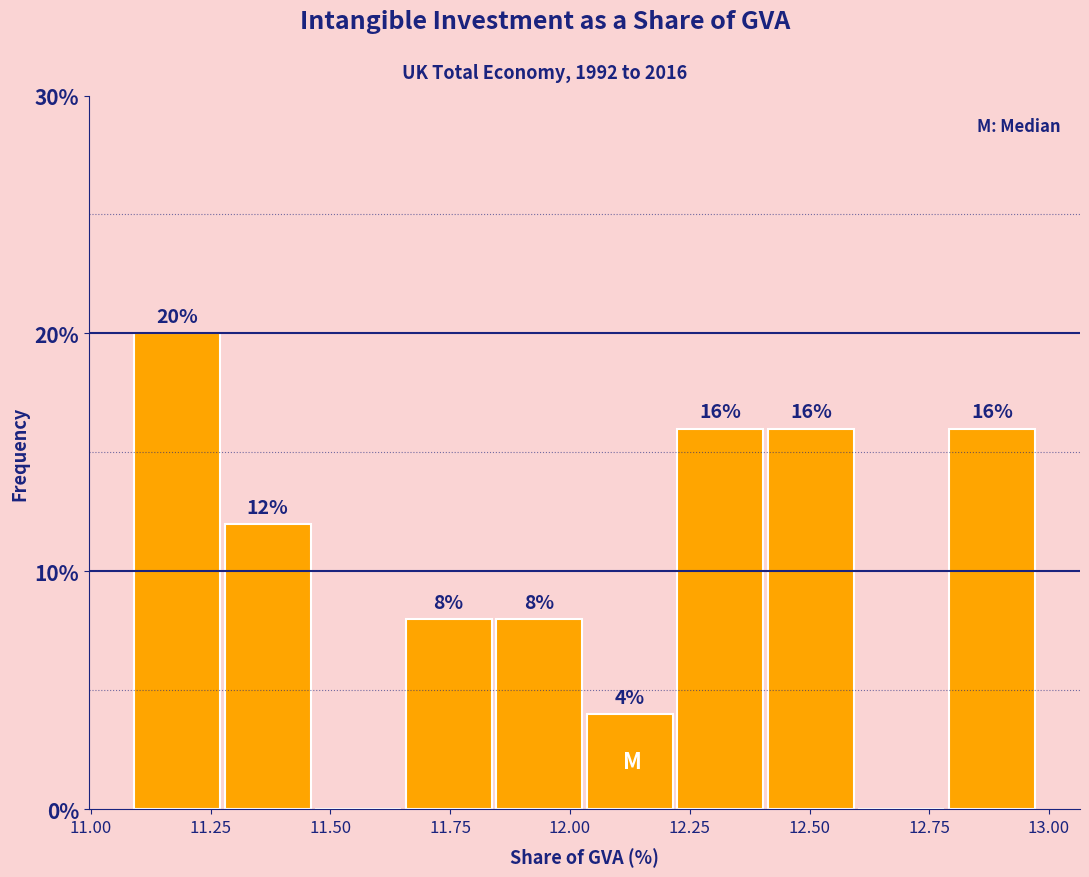

Around what value on the x-axis is the tallest bar? Give the approximate position of its centre, as read against the axis.

11.20